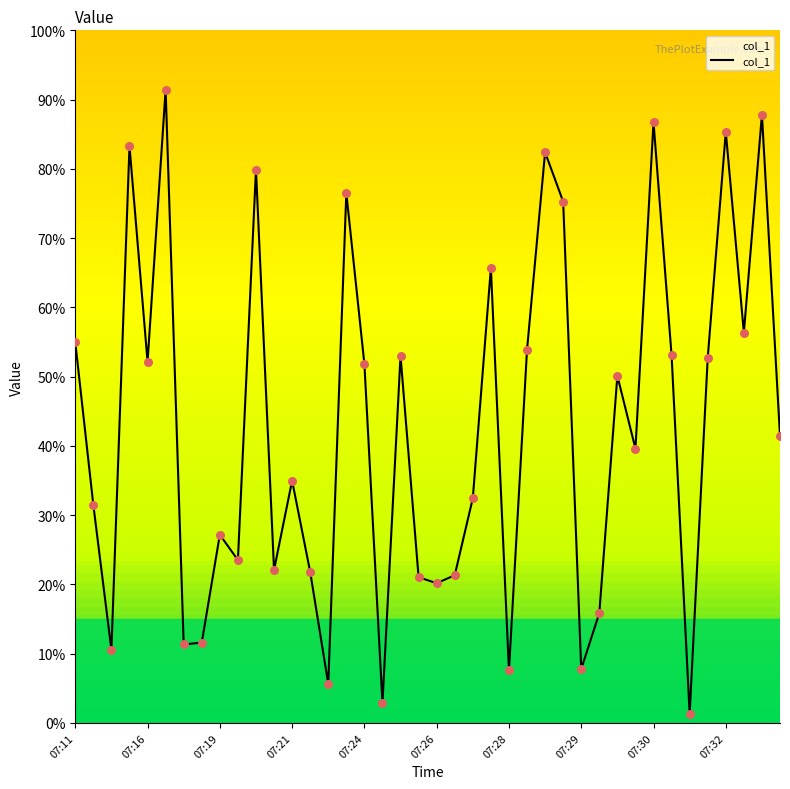

What is the difference between the maximum and minimum values?

90.1